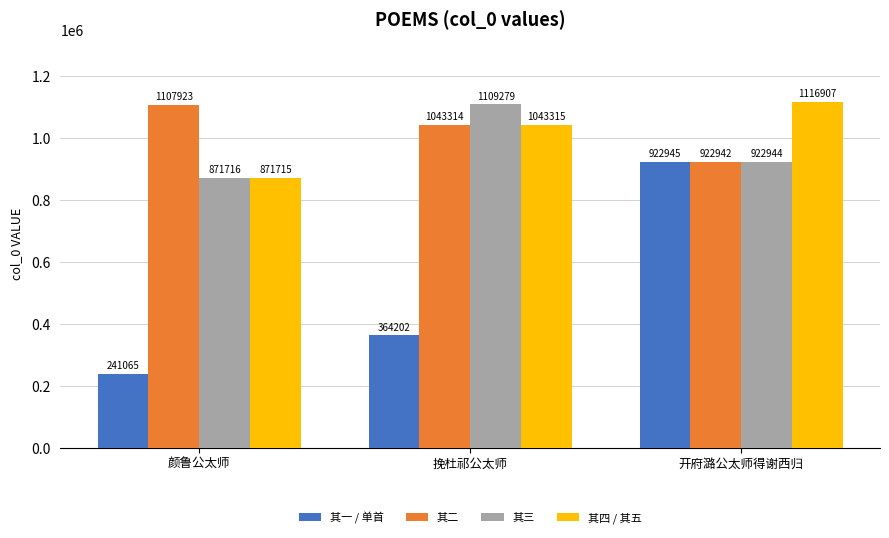

Between 挽杜祁公太师 and 开府潞公太师得谢西归, which series saw the biggest shift?

其一 / 单首